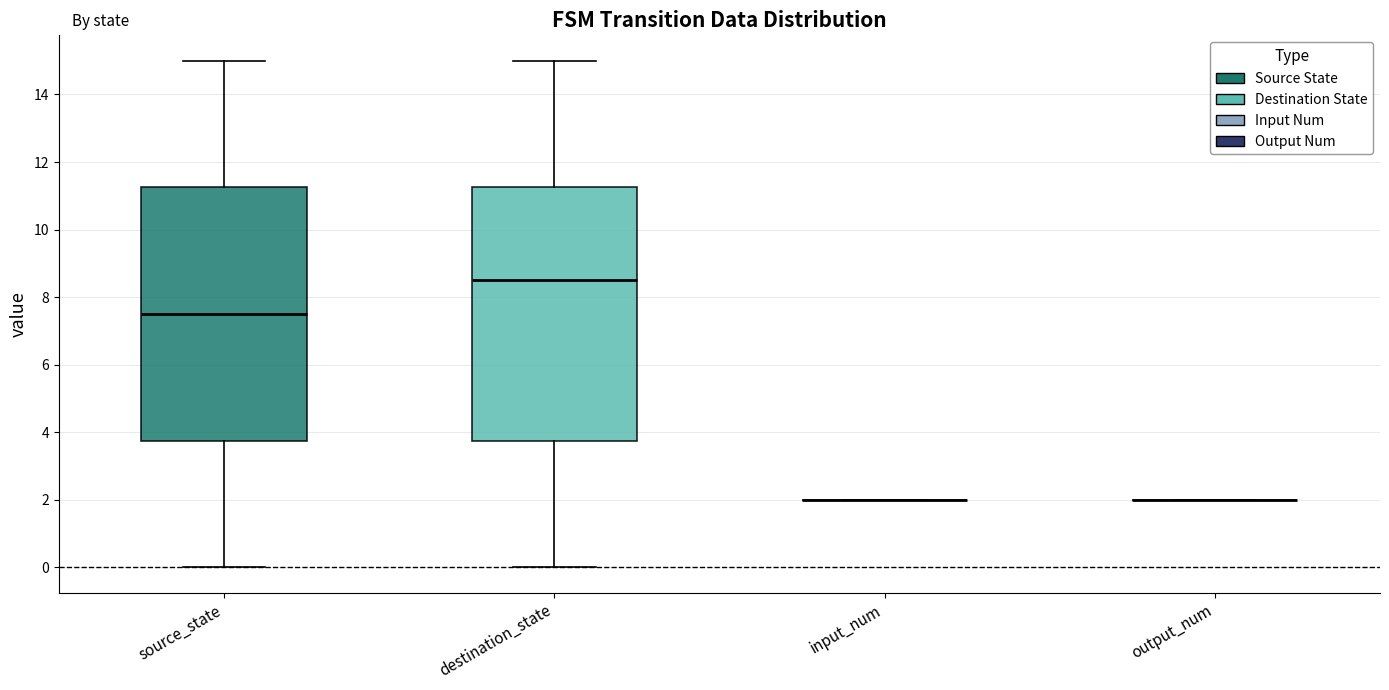

Reading left to right, transcribe this box plot: for each box, give where its median line is, the range the box spans, and where its two whiskers end, as read against the y-axis. The values are not printed on the chart, so give them approximately, as read against the axis.

source_state: median 7.6, box 3.8 to 11.2, whiskers 0.0 to 15.0
destination_state: median 8.6, box 3.8 to 11.2, whiskers 0.0 to 15.0
input_num: box collapsed to a line at 2.0, whiskers 2.0 to 2.0
output_num: box collapsed to a line at 2.0, whiskers 2.0 to 2.0